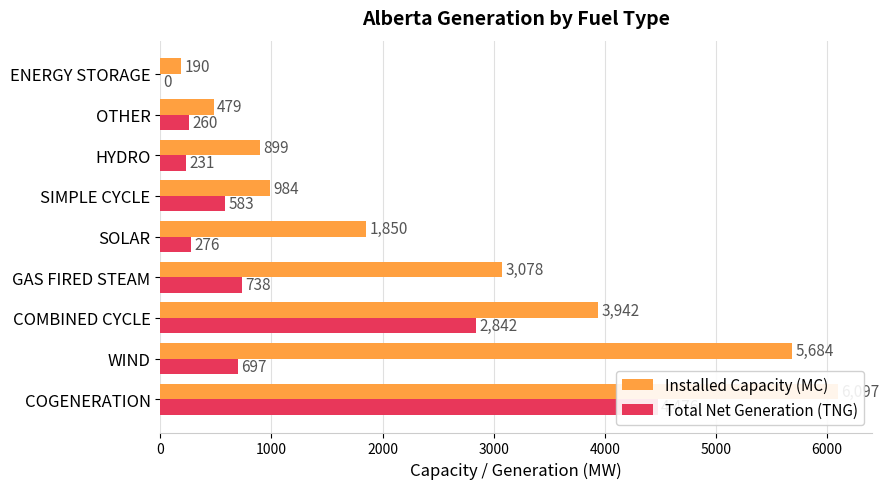

How many bars are there in each group?

2